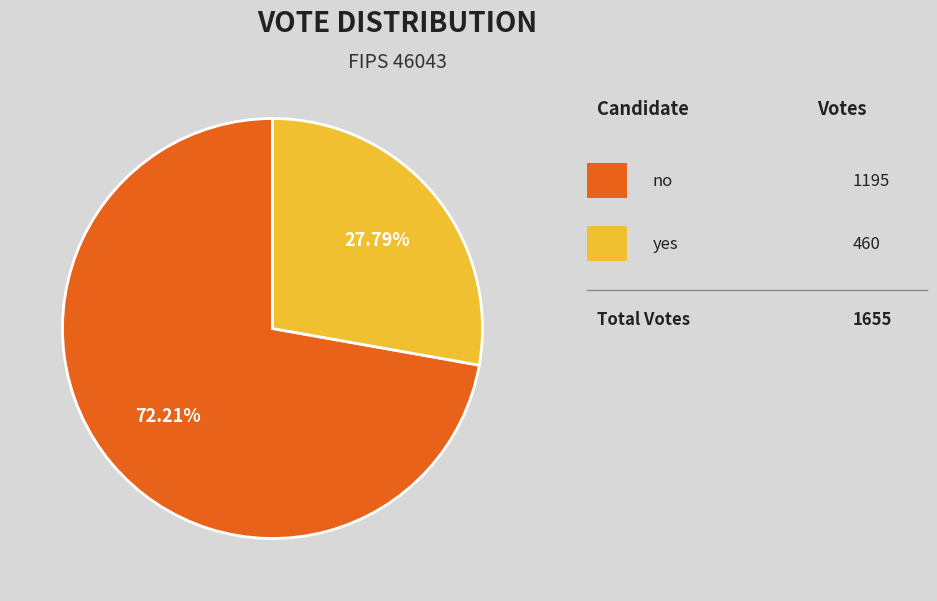

Is there any slice that represents more than half of the pie?

Yes